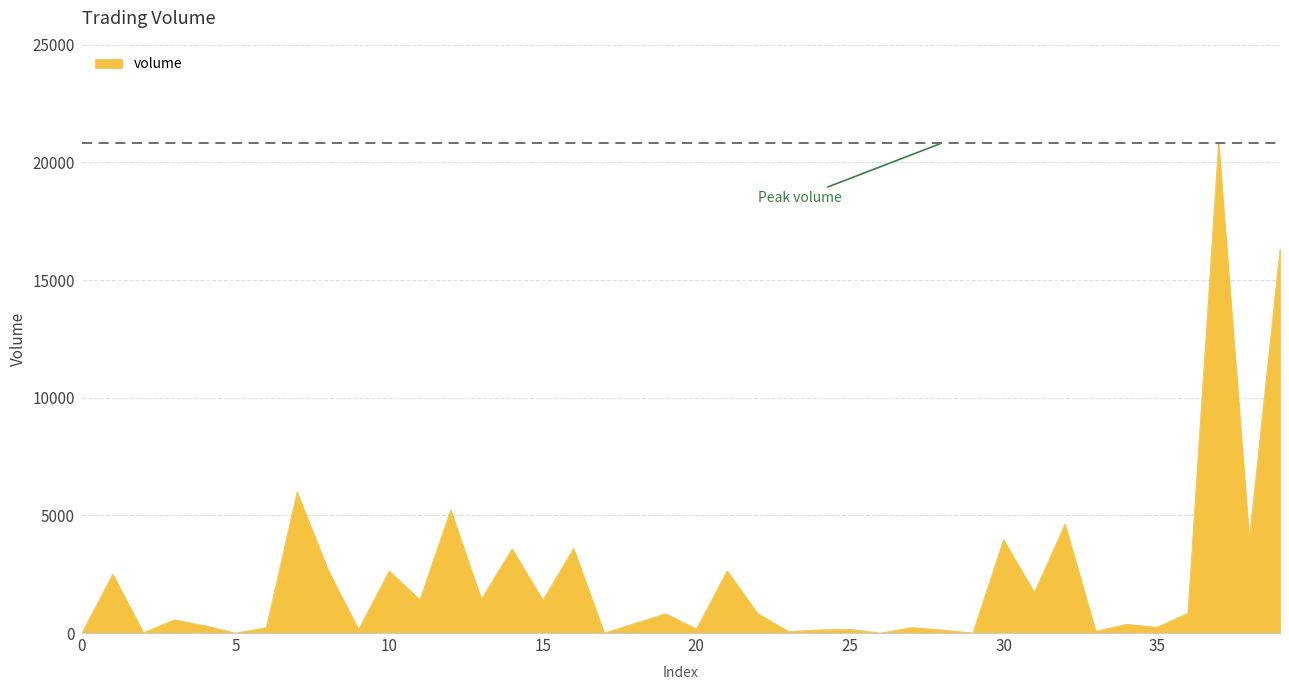

What is the greatest value displayed?

20827.8